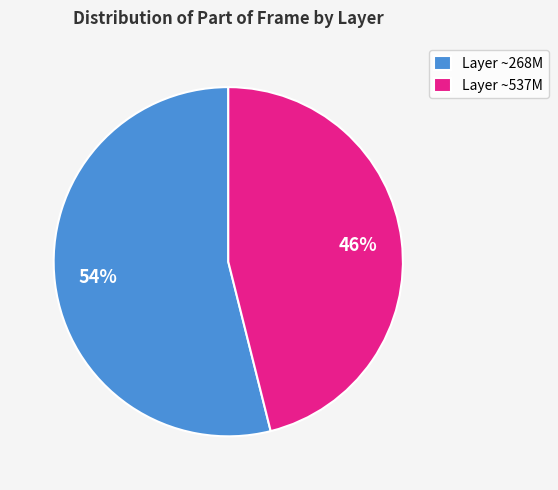

To the nearest percent, what is the average slice percentage?

50%